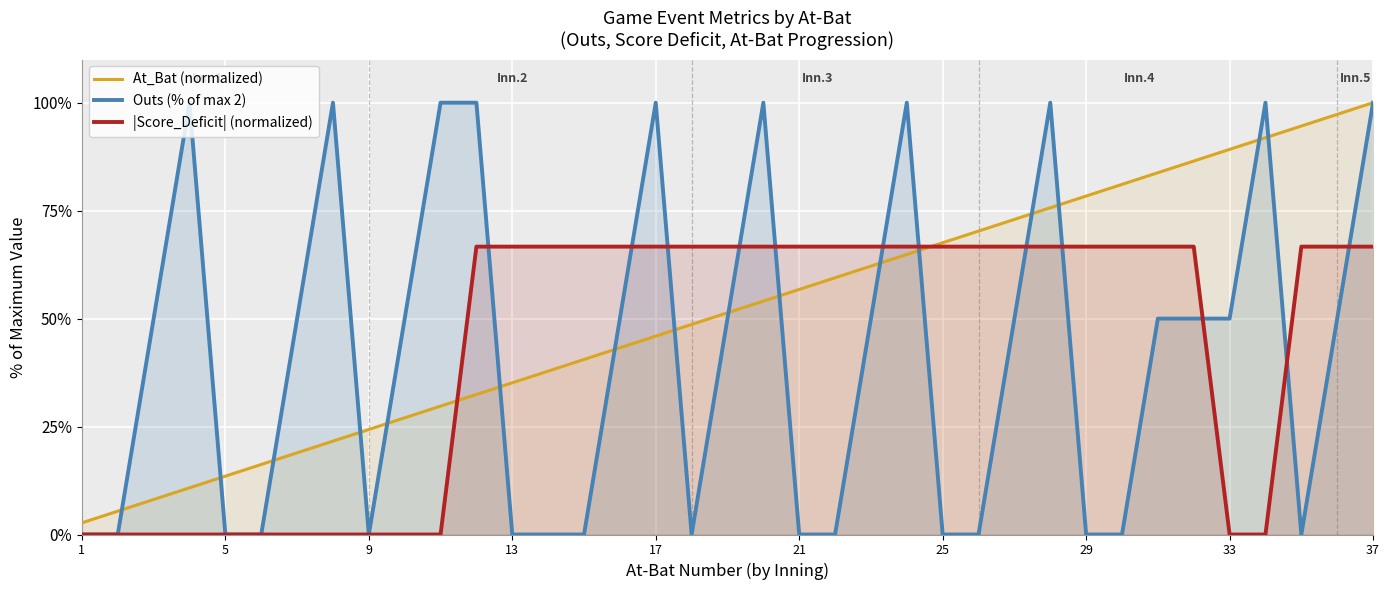

What is the maximum value for At_Bat (normalized)?

100.0